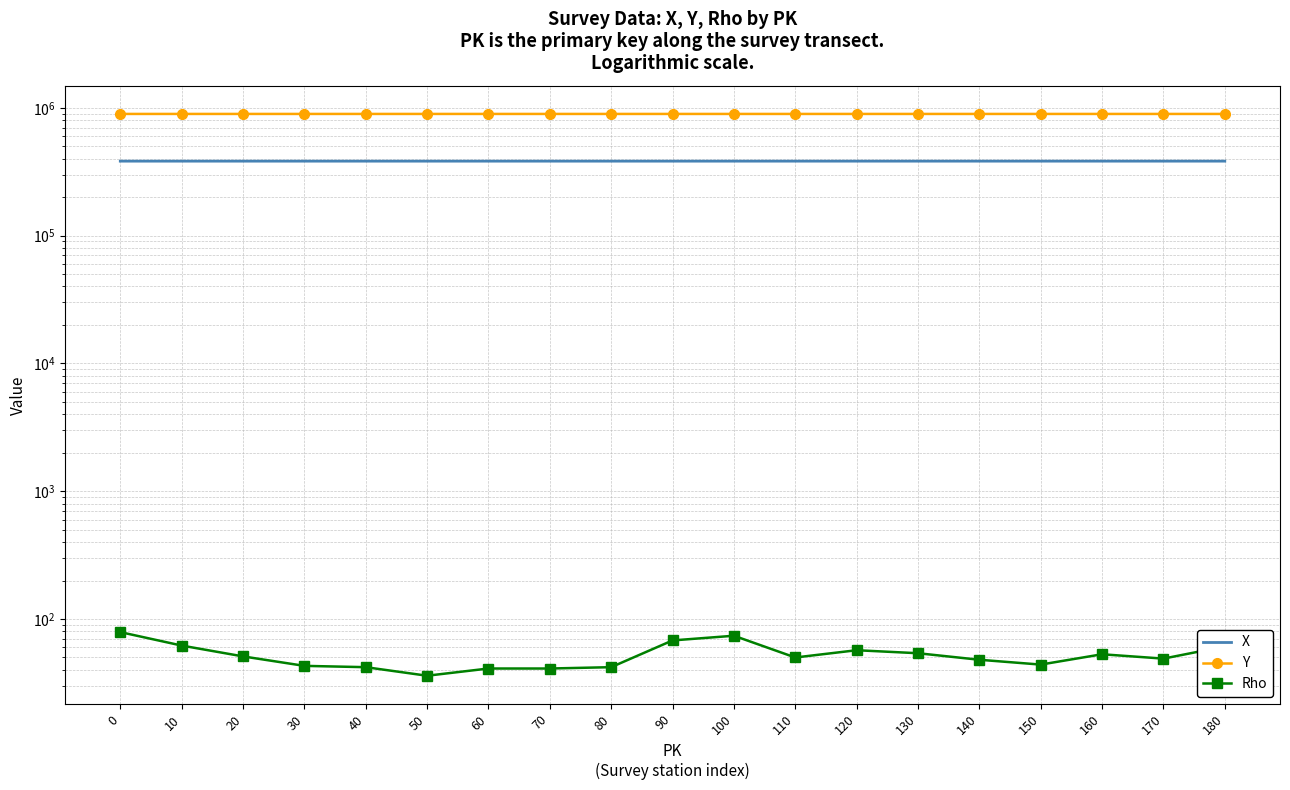

True or false: Rho and X intersect in this chart.

False